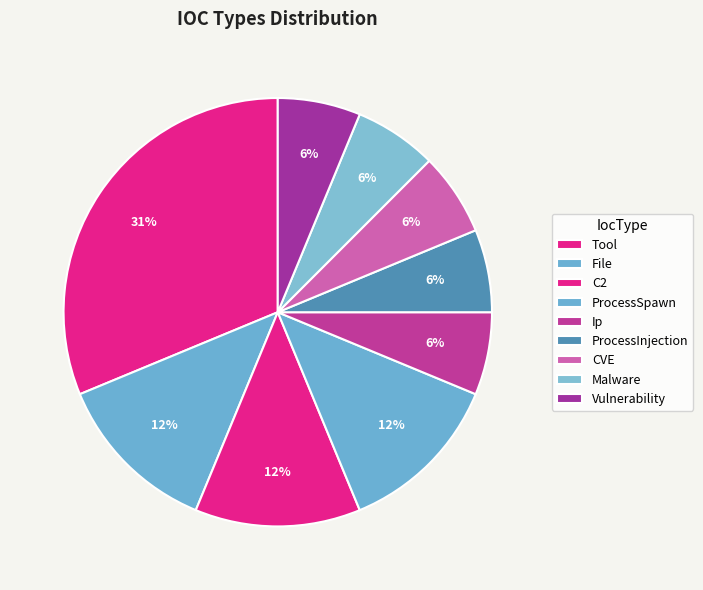

How many slices are in this pie chart?

9